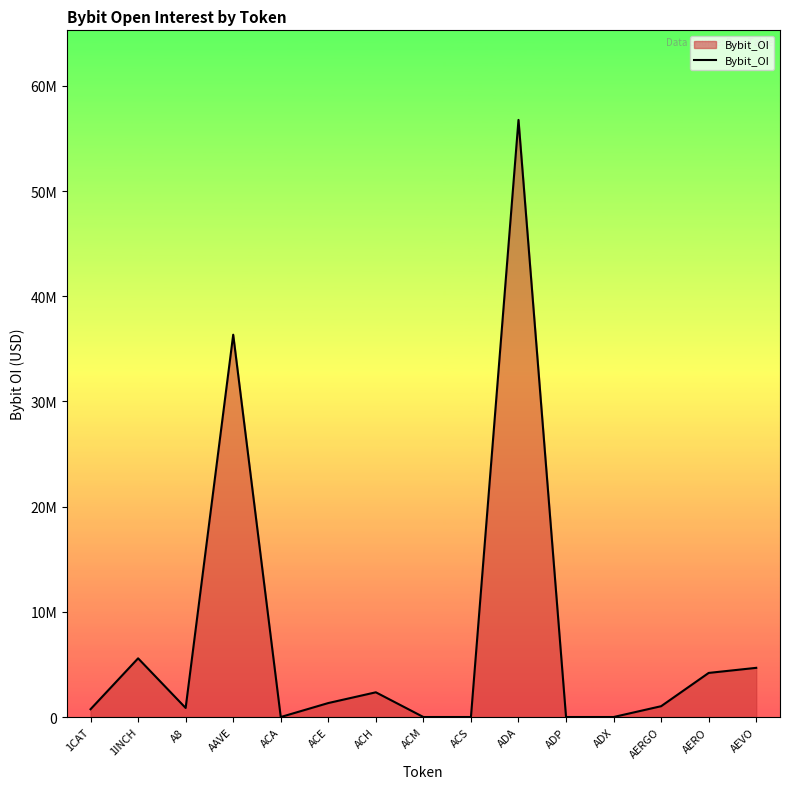

Is this an area chart (filled region under the line)?

Yes